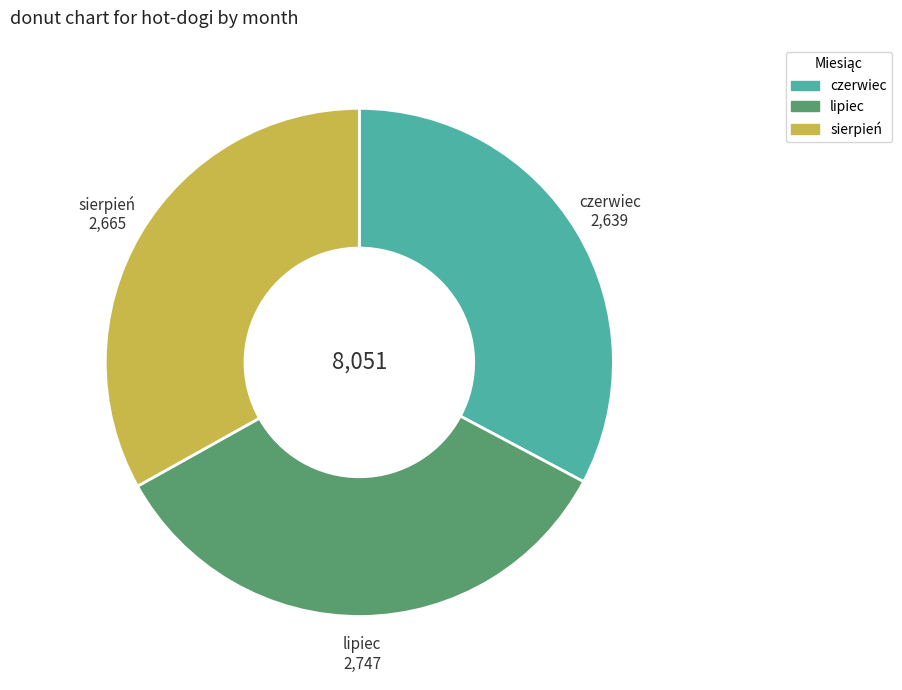

Combined, do lipiec and sierpień account for over 50%?

Yes